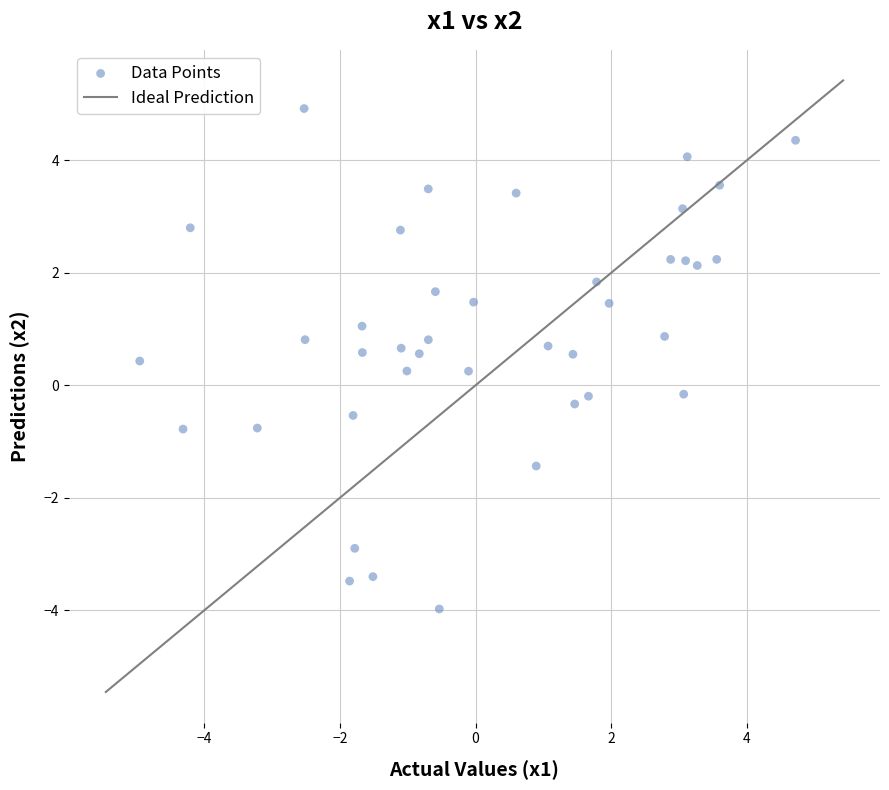

What is the range of X values (max minus min)?

9.7